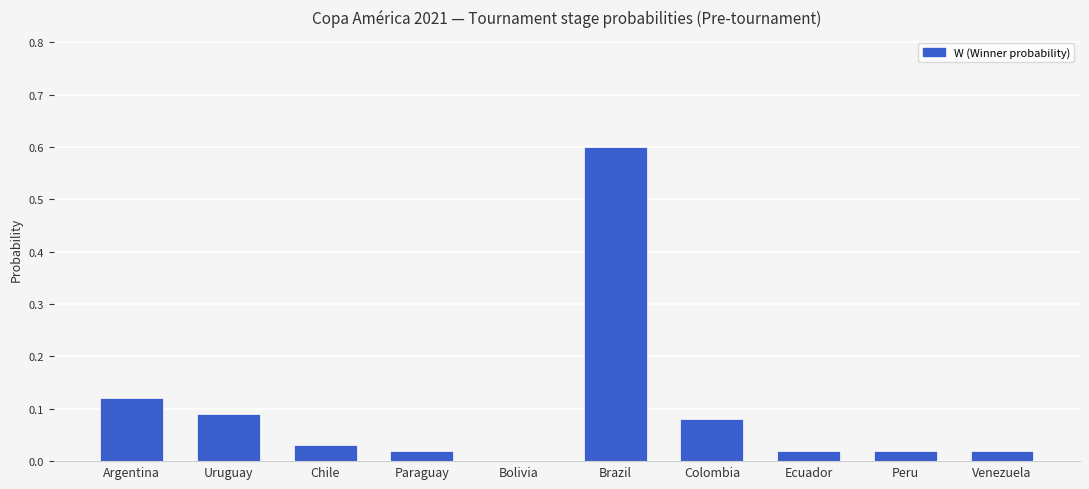

What is the greatest value displayed?

0.6